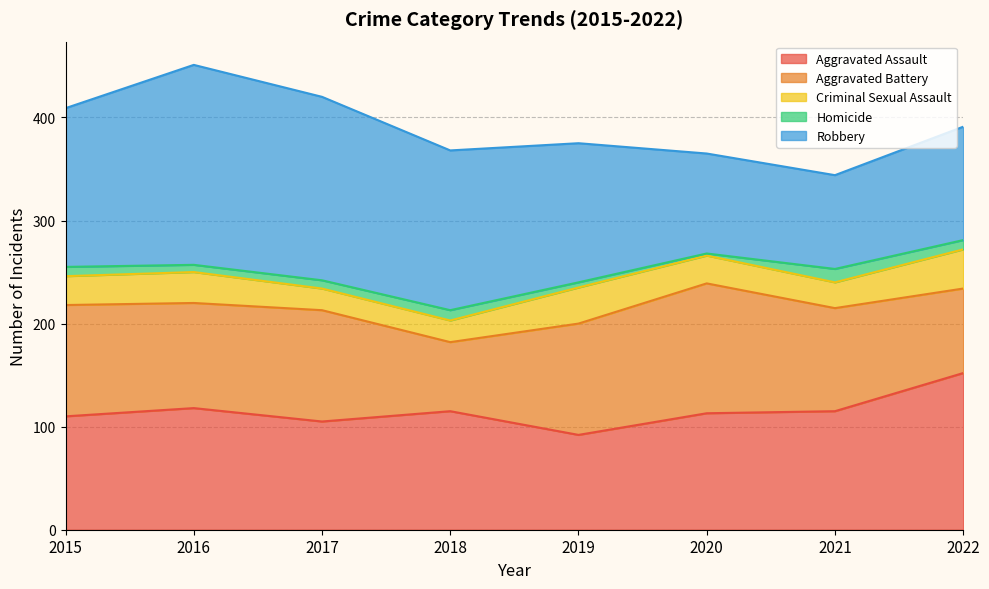

Reading right to left, extract all data points from this chart.

Aggravated Assault: 2022=152	2021=115	2020=113	2019=92	2018=115	2017=105	2016=118	2015=110
Aggravated Battery: 2022=82	2021=100	2020=126	2019=108	2018=67	2017=108	2016=102	2015=108
Criminal Sexual Assault: 2022=38	2021=25	2020=27	2019=35	2018=21	2017=21	2016=30	2015=28
Homicide: 2022=9	2021=13	2020=2	2019=5	2018=10	2017=8	2016=7	2015=9
Robbery: 2022=110	2021=91	2020=97	2019=135	2018=155	2017=178	2016=194	2015=154